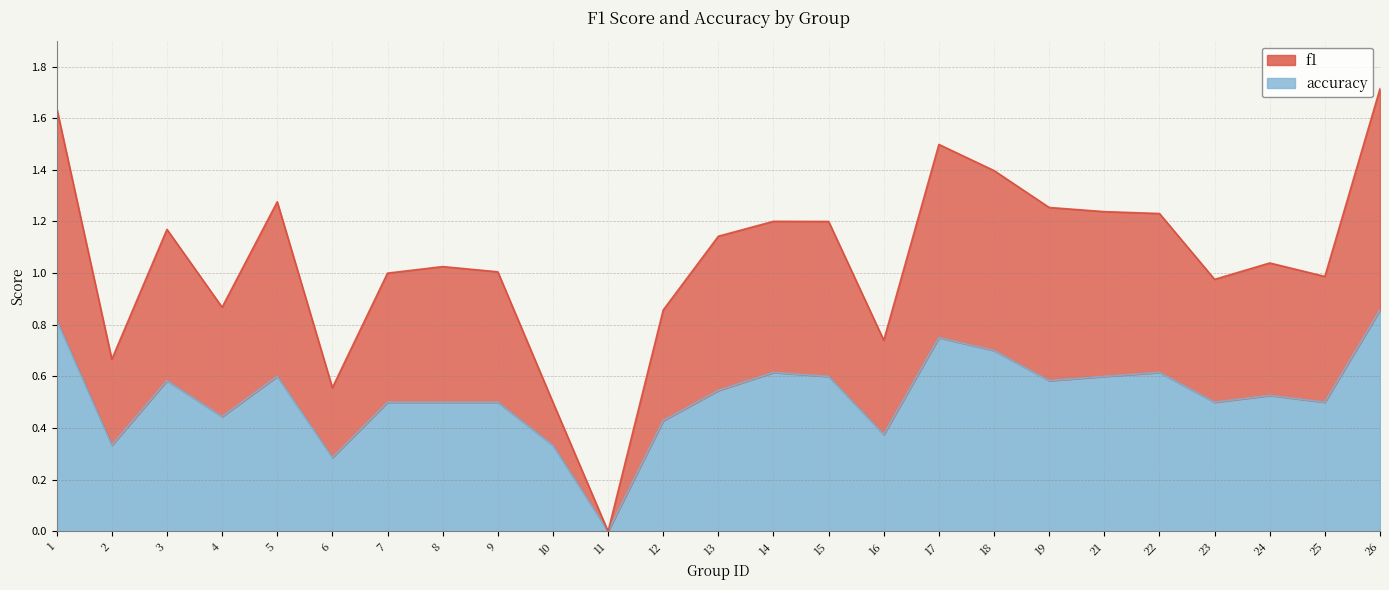

How many lines are shown in the chart?

2